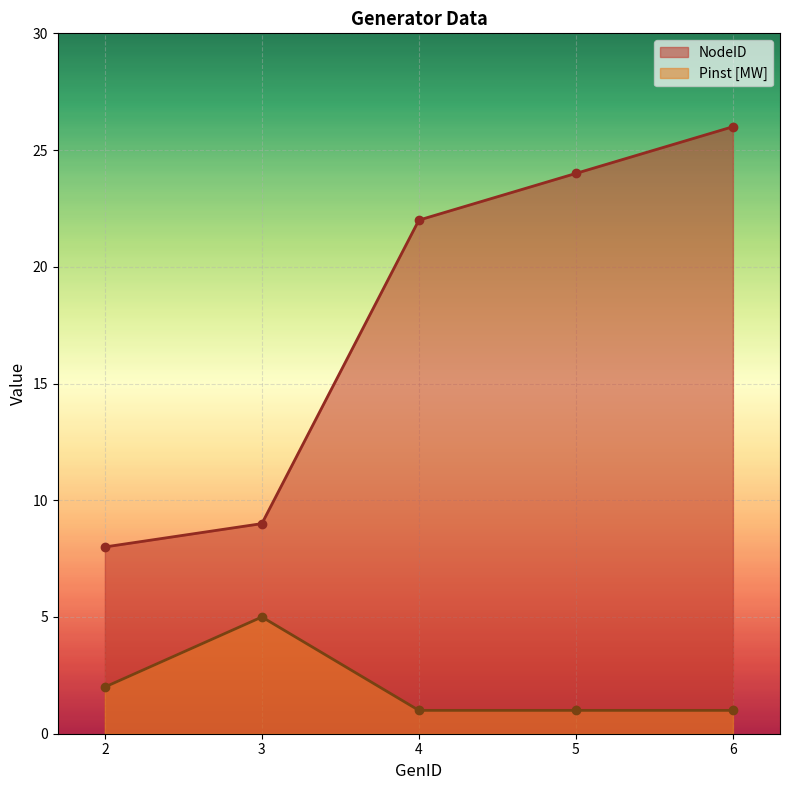

Reading right to left, what are all the values shown in this chart?

NodeID: 6=26	5=24	4=22	3=9	2=8
Pinst [MW]: 6=1	5=1	4=1	3=5	2=2